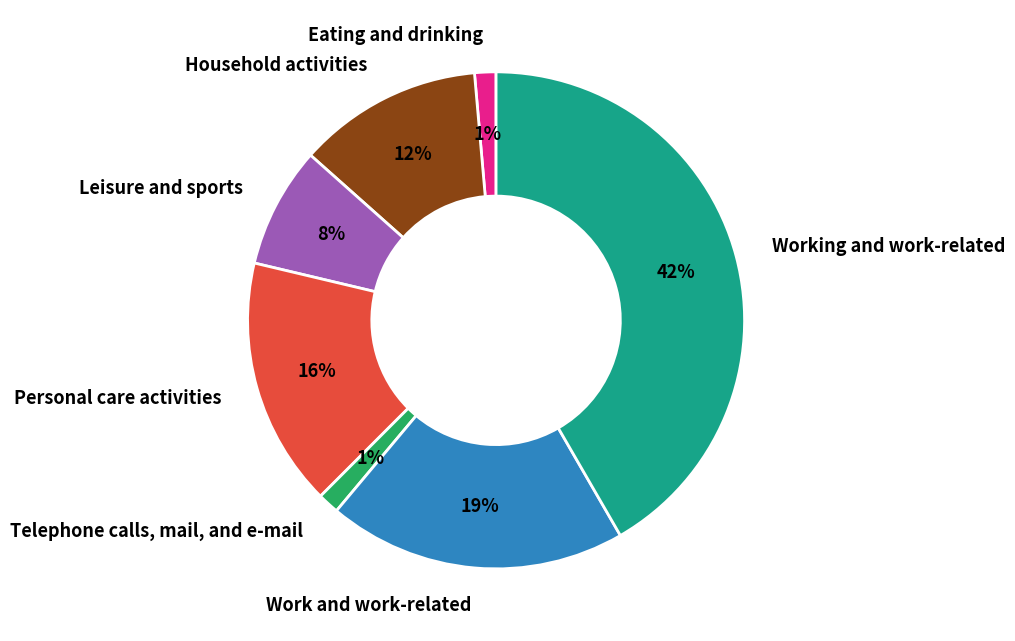

Count the number of slices in the pie.

7